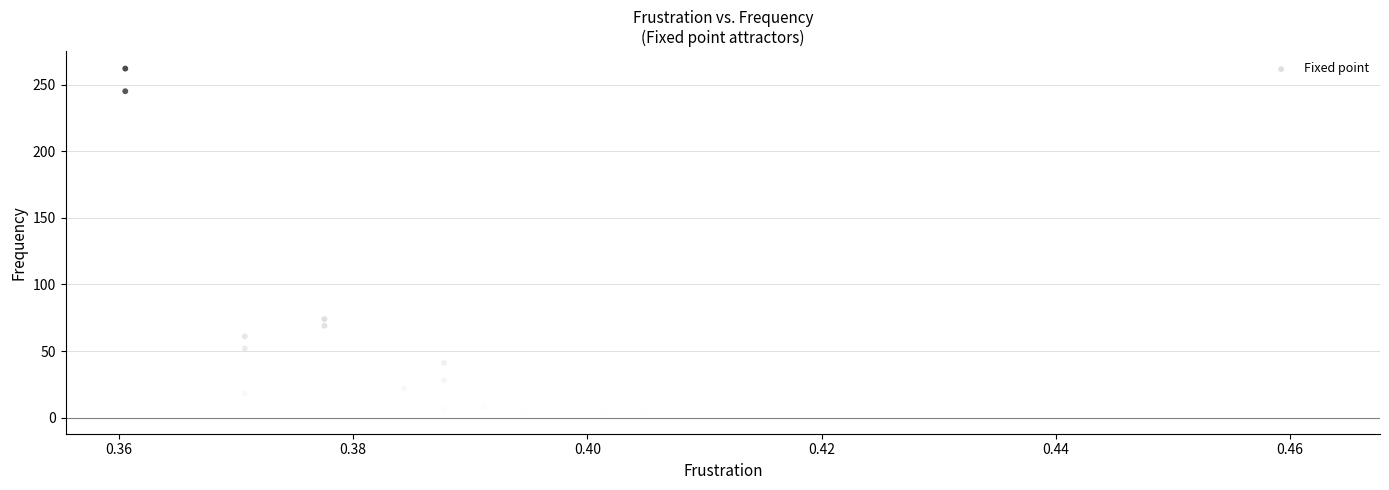

What Y value in the scatter plot is closest to 131?

74